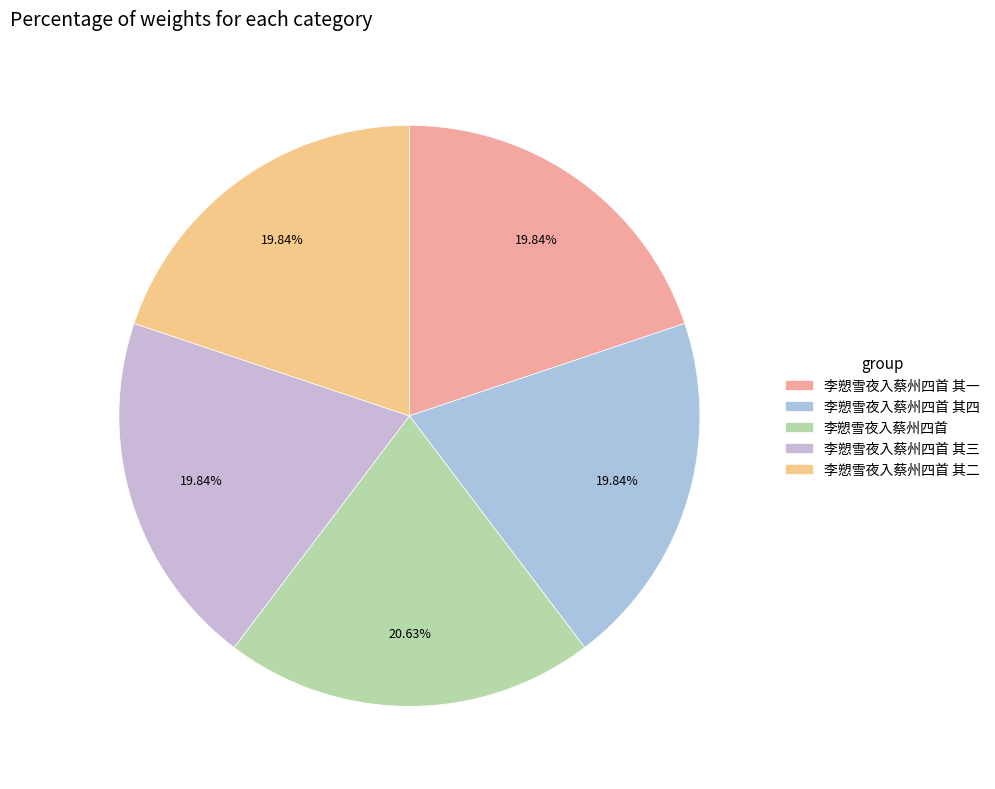

Rank the categories by value from lowest to highest.

李愬雪夜入蔡州四首 其一, 李愬雪夜入蔡州四首 其二, 李愬雪夜入蔡州四首 其三, 李愬雪夜入蔡州四首 其四, 李愬雪夜入蔡州四首